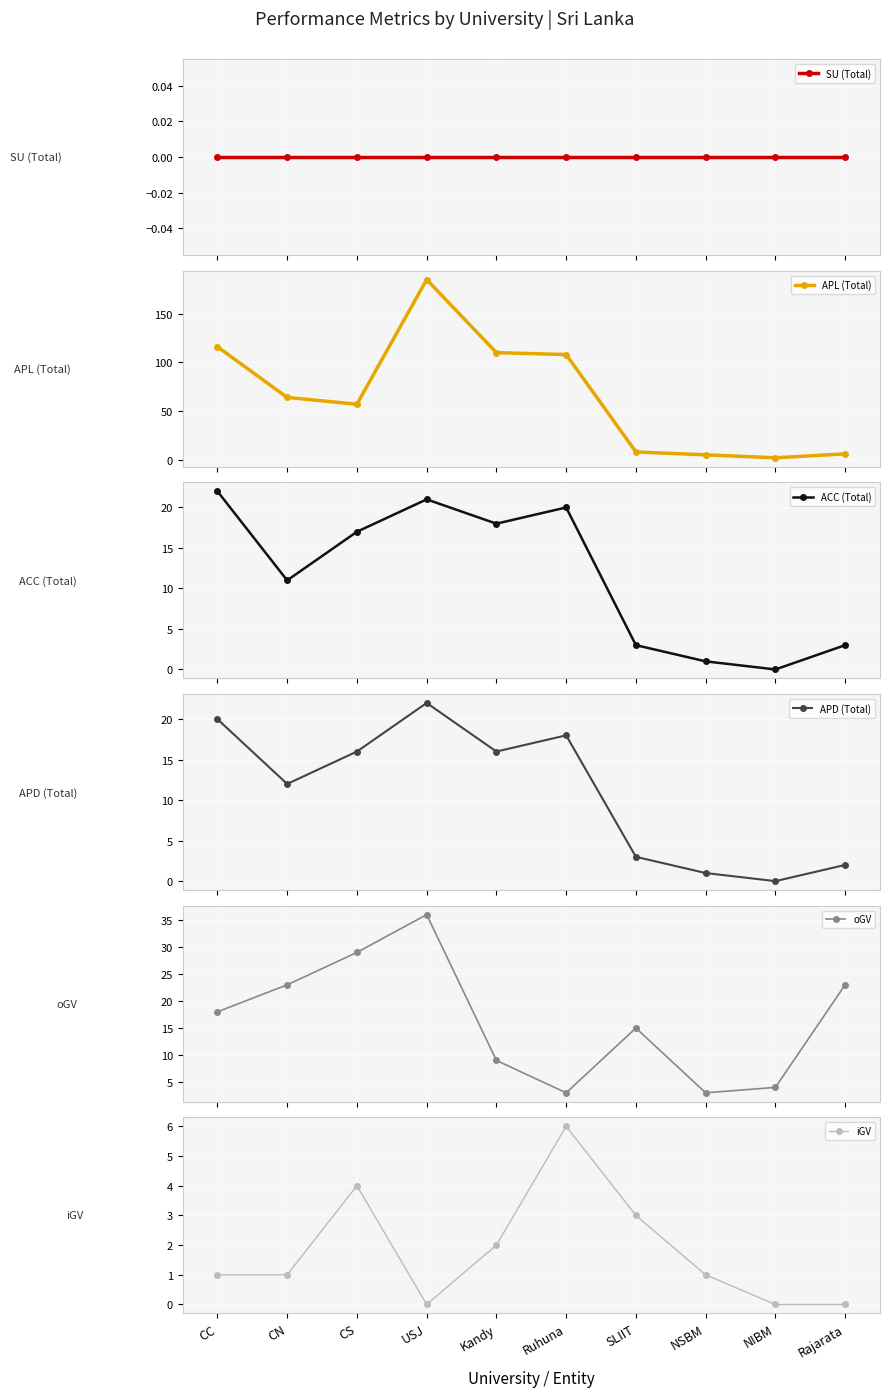

Is the value of APL (Total) at CC greater than the value of iGV at Kandy?

Yes